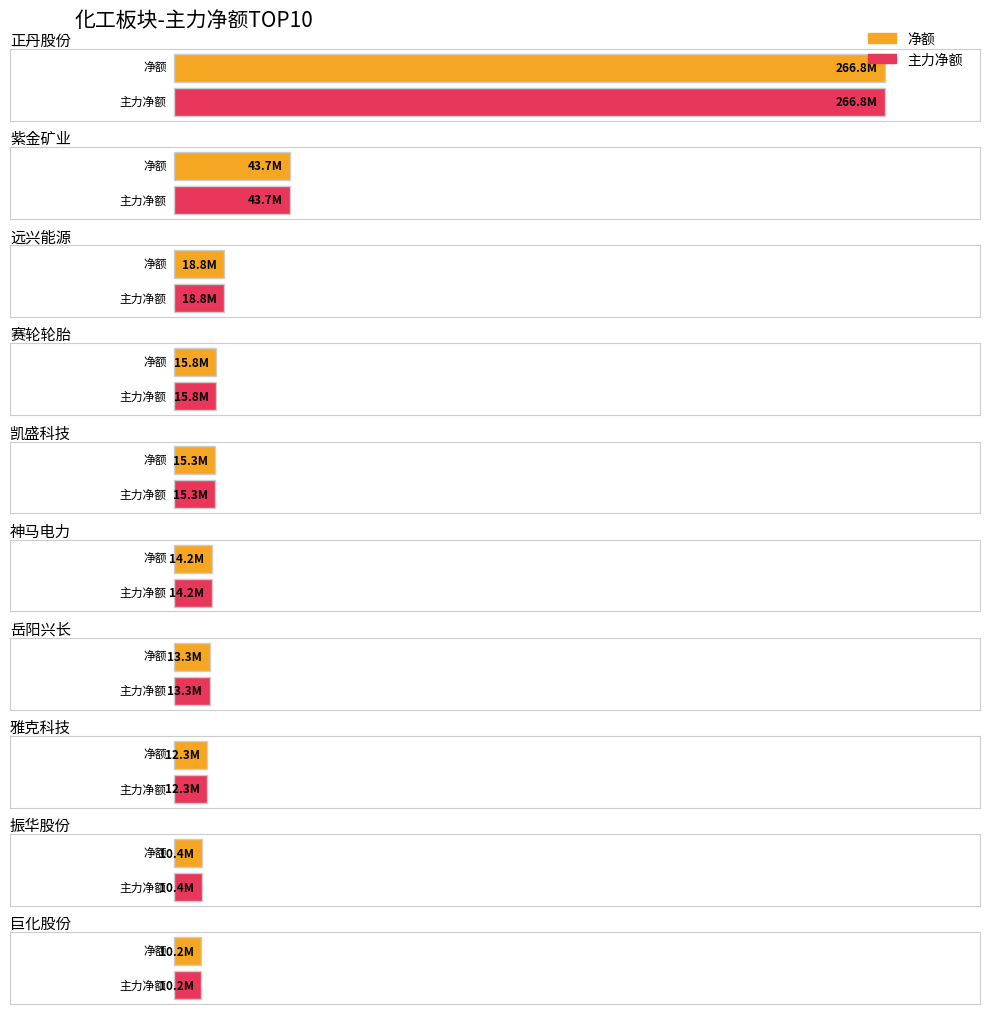

Where does the 主力净额 series first go above 15348238?

正丹股份